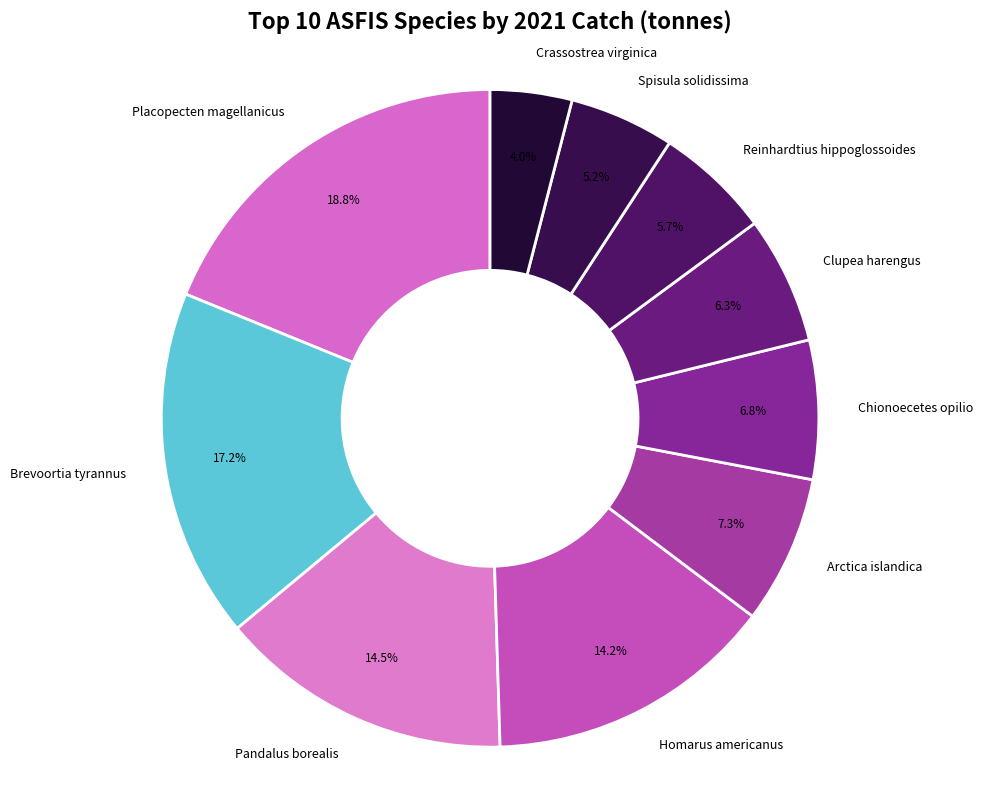

To the nearest percent, what is the difference between the largest and smallest slice percentages?

15%